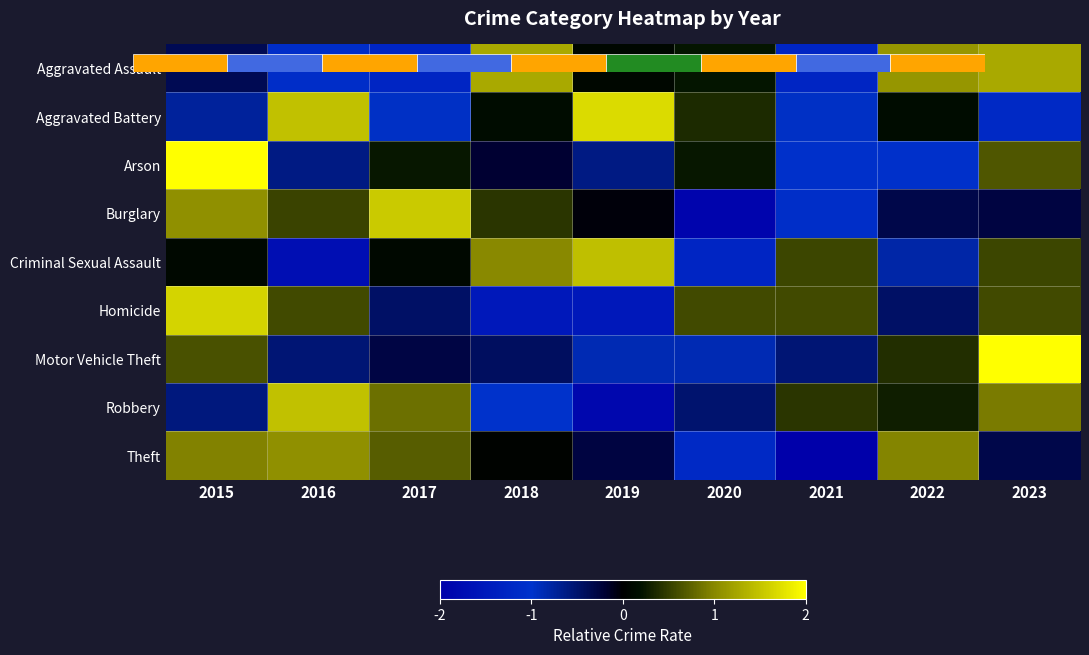

Reading left to right, extract all data points from this chart.

Aggravated Assault: 2015=-0.4	2016=-1.1	2017=-1.3	2018=1.3	2019=0.1	2020=0.2	2021=-1.3	2022=1.1	2023=1.3
Aggravated Battery: 2015=-0.7	2016=1.5	2017=-1.0	2018=0.1	2019=1.7	2020=0.4	2021=-1.0	2022=0.1	2023=-1.2
Arson: 2015=2.4	2016=-0.6	2017=0.2	2018=-0.2	2019=-0.6	2020=0.2	2021=-1.0	2022=-1.0	2023=0.7
Burglary: 2015=1.1	2016=0.5	2017=1.5	2018=0.4	2019=-0.0	2020=-1.9	2021=-1.1	2022=-0.3	2023=-0.3
Criminal Sexual Assault: 2015=0.1	2016=-1.7	2017=0.1	2018=1.0	2019=1.5	2020=-1.3	2021=0.6	2022=-0.8	2023=0.6
Homicide: 2015=1.6	2016=0.6	2017=-0.5	2018=-1.5	2019=-1.5	2020=0.6	2021=0.6	2022=-0.5	2023=0.6
Motor Vehicle Theft: 2015=0.6	2016=-0.5	2017=-0.3	2018=-0.4	2019=-0.9	2020=-0.9	2021=-0.5	2022=0.4	2023=2.5
Robbery: 2015=-0.6	2016=1.5	2017=0.8	2018=-1.0	2019=-1.9	2020=-0.5	2021=0.4	2022=0.3	2023=0.9
Theft: 2015=1.0	2016=1.1	2017=0.7	2018=0.0	2019=-0.3	2020=-1.2	2021=-2.0	2022=1.0	2023=-0.3